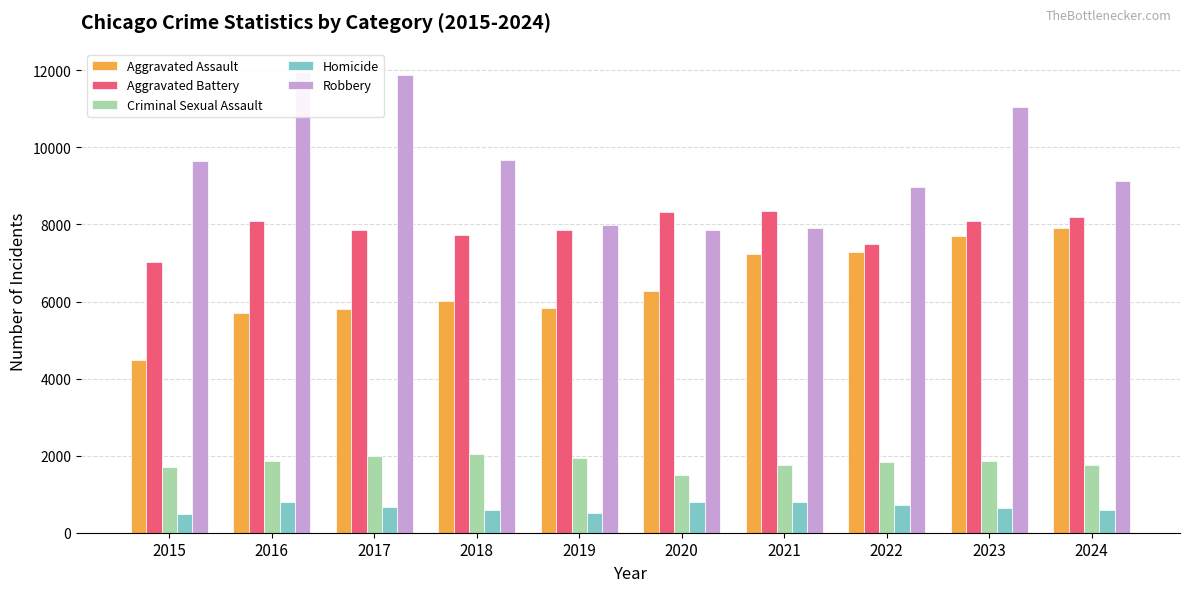

Where does the Aggravated Battery series first go above 8079?

2016